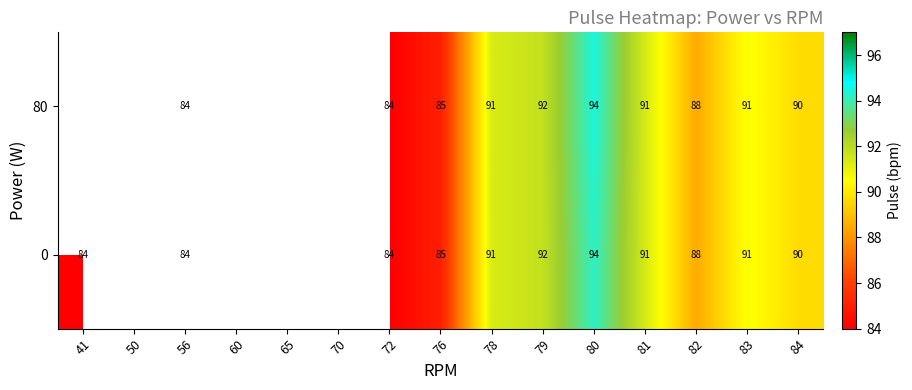

The 0 series shows 56 at 83. True or false?

False